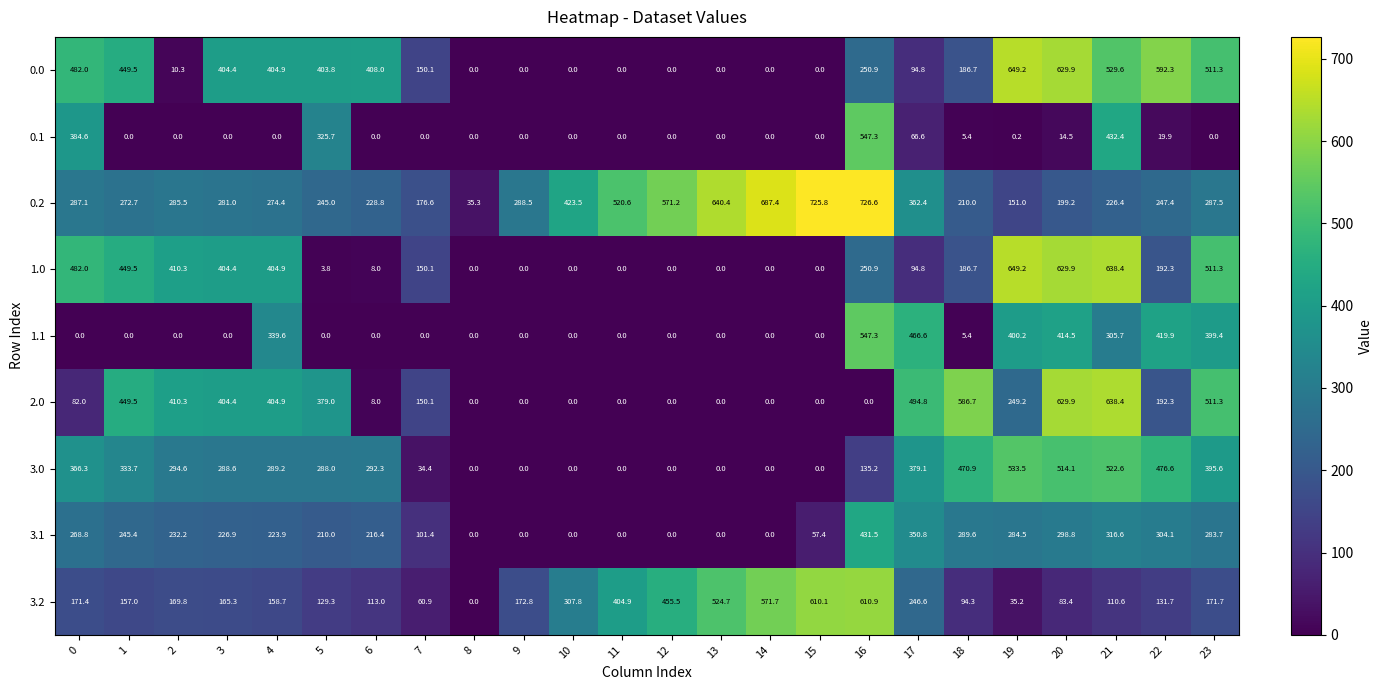

What is the difference between the maximum and minimum values in the 2.0 series?

638.4